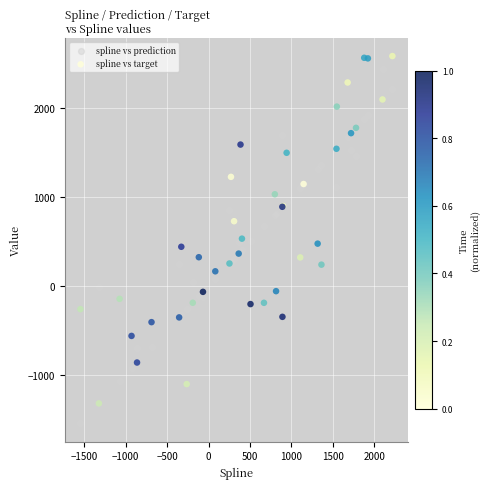

Which series reaches the minimum Y coordinate?

spline vs prediction